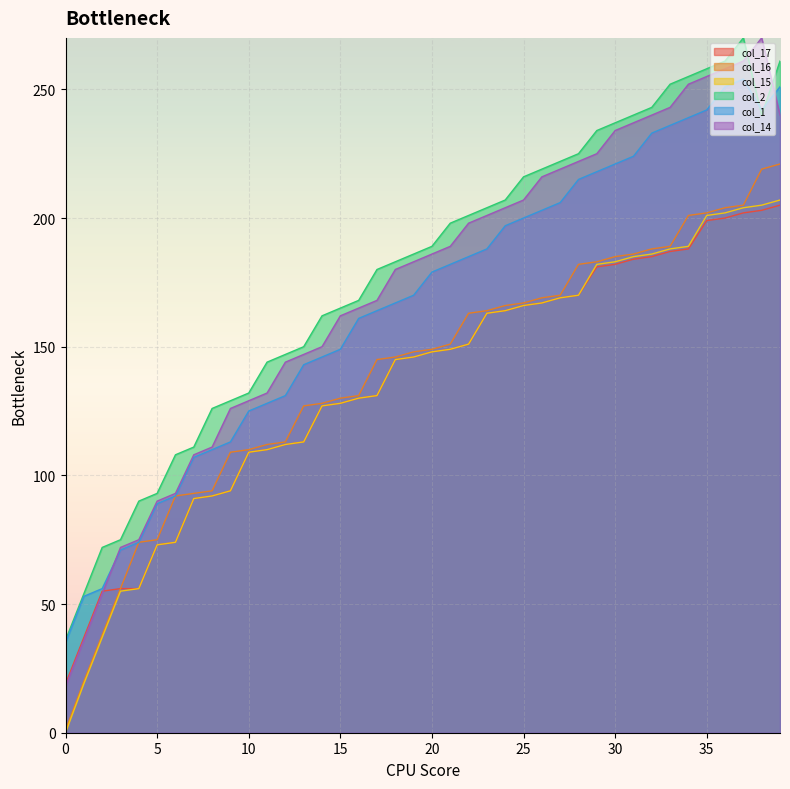

What is the value of the col_14 point at the 32nd from the left?

237